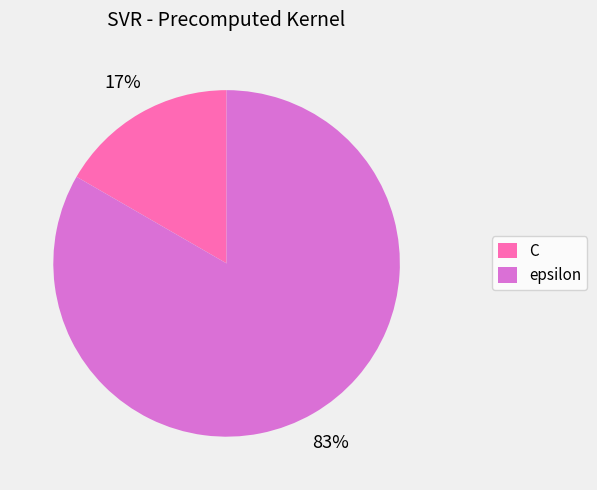

To the nearest percent, what portion does epsilon represent?

83%